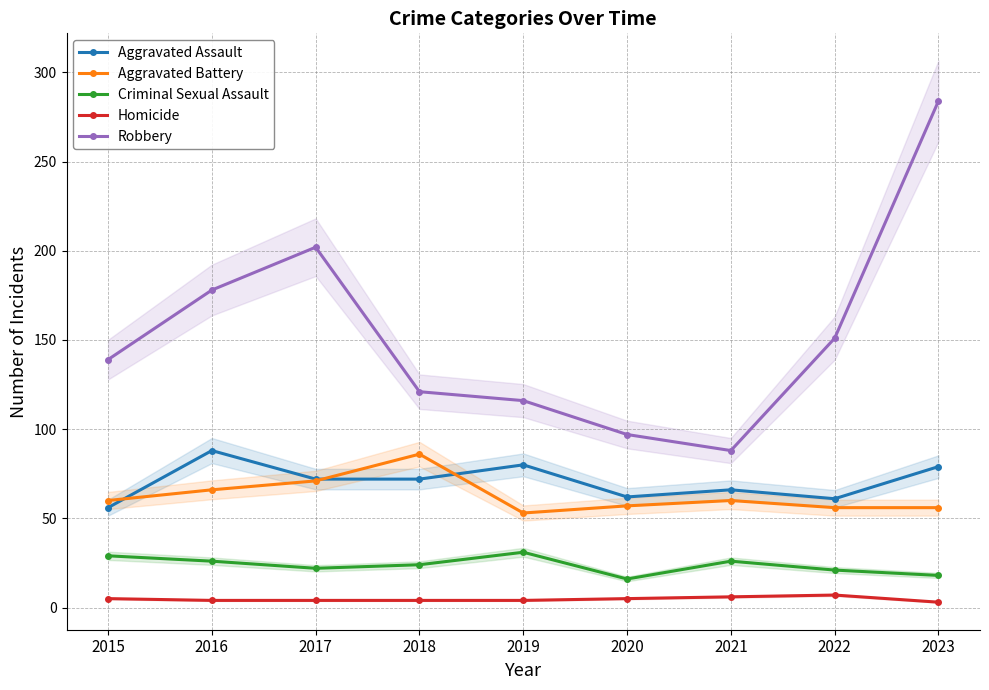

How many data points in Robbery are above 139?

4